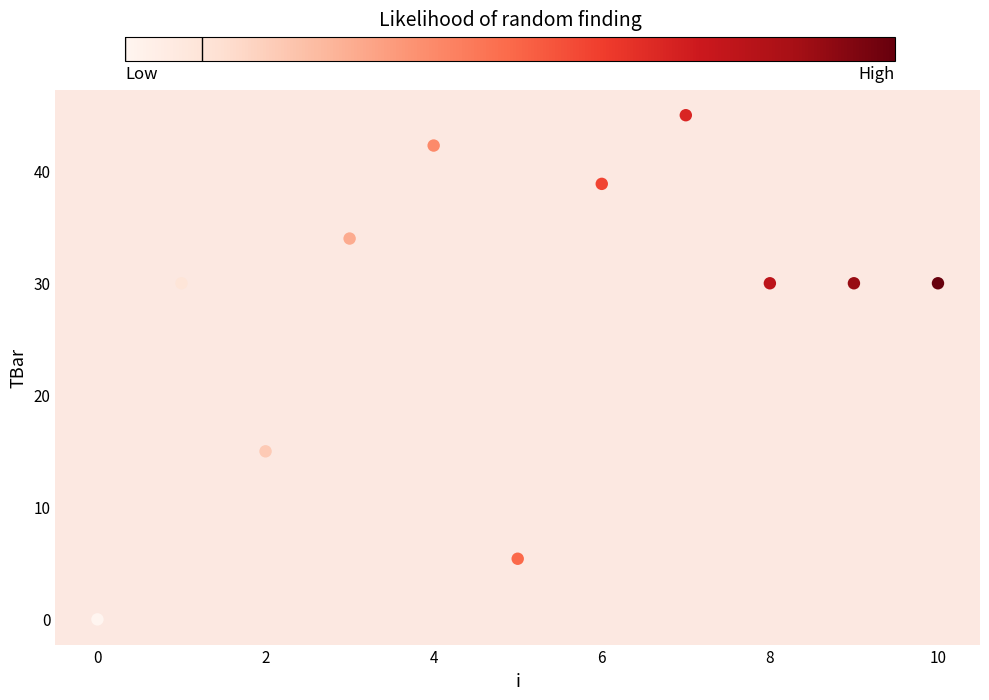

What is the range of Y values (max minus min)?

45.0